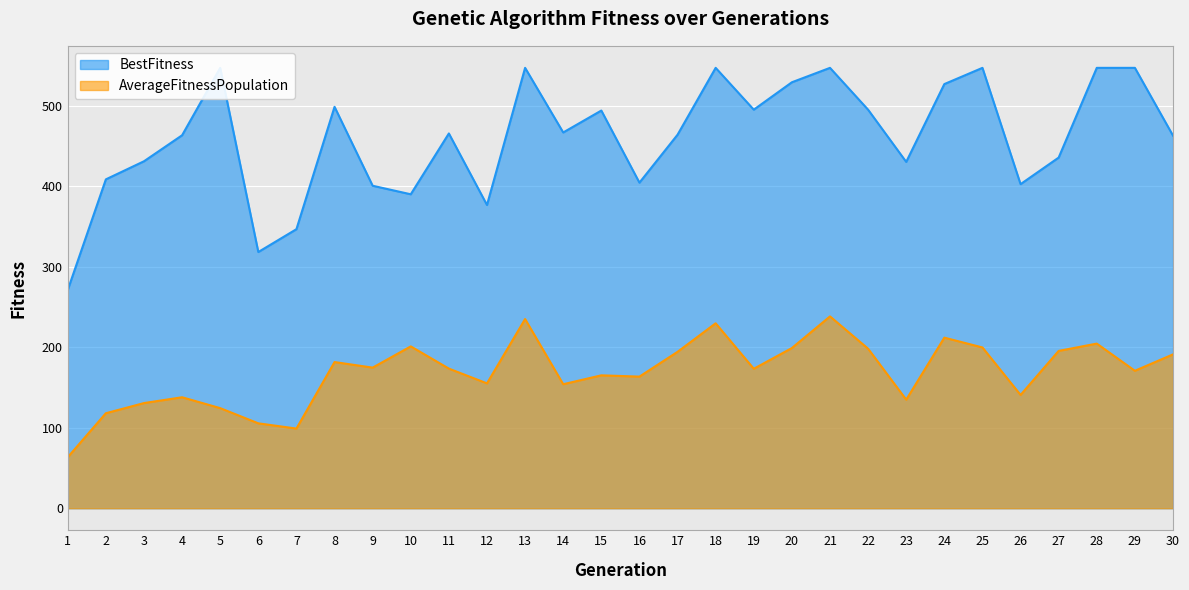

Which category has the highest value in the BestFitness series?

5